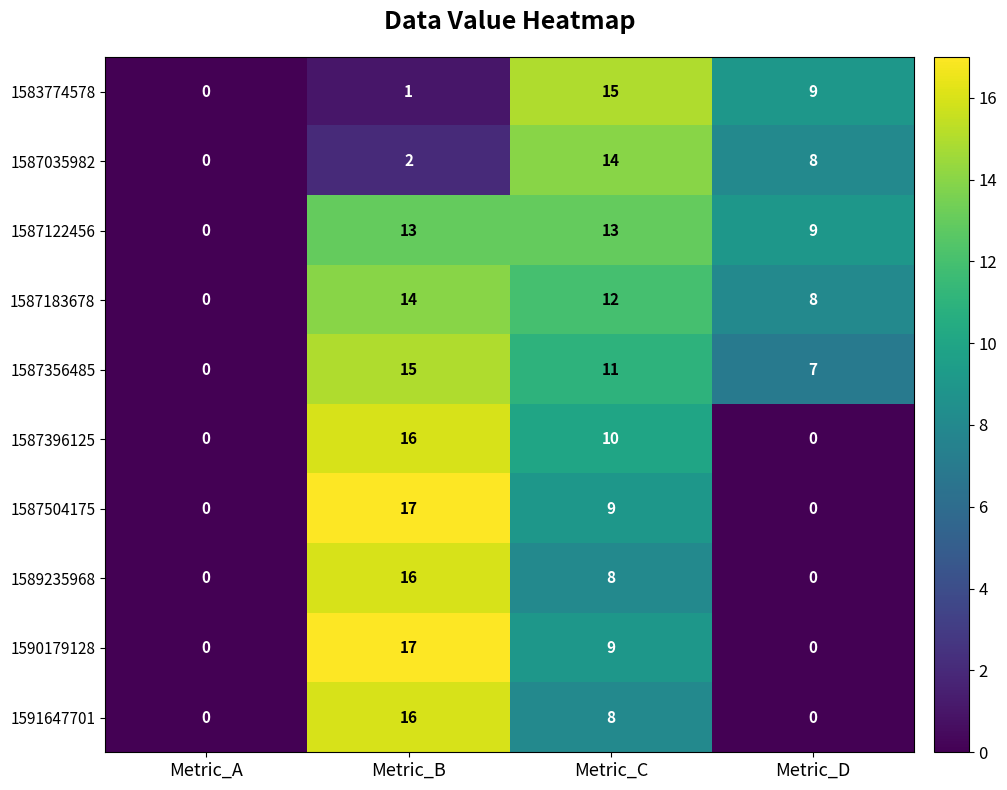

What is the spread (max minus min) of values at Metric_D?

9